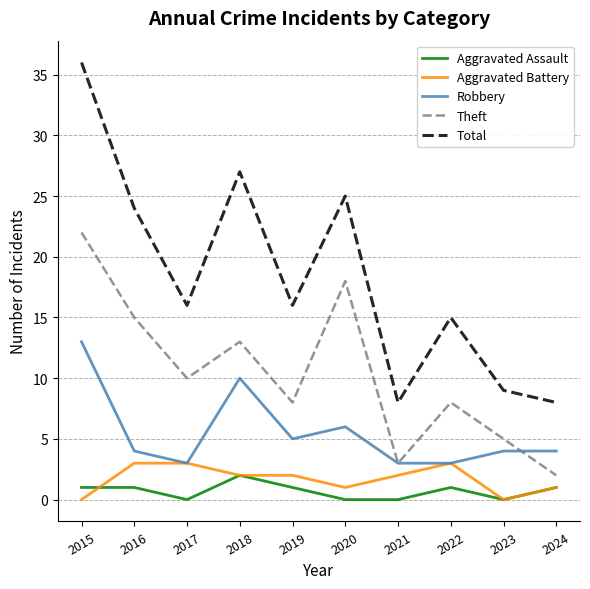

How many Aggravated Battery values are between 1 and 3?

8